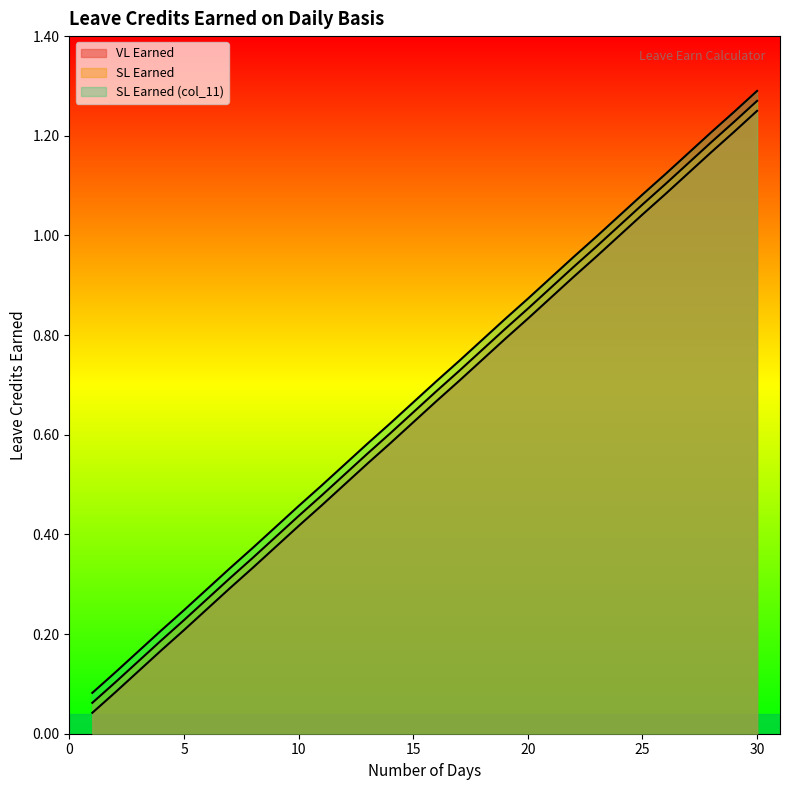

At how many categories does at least one series exceed 1?

7